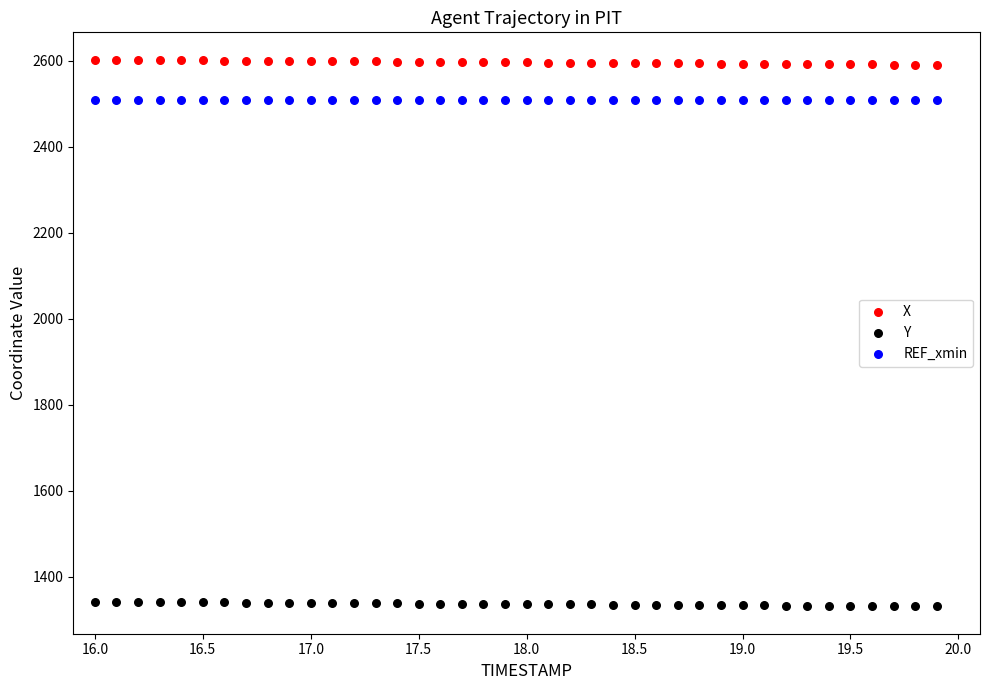

Which series contains the lowest Y value?

Y